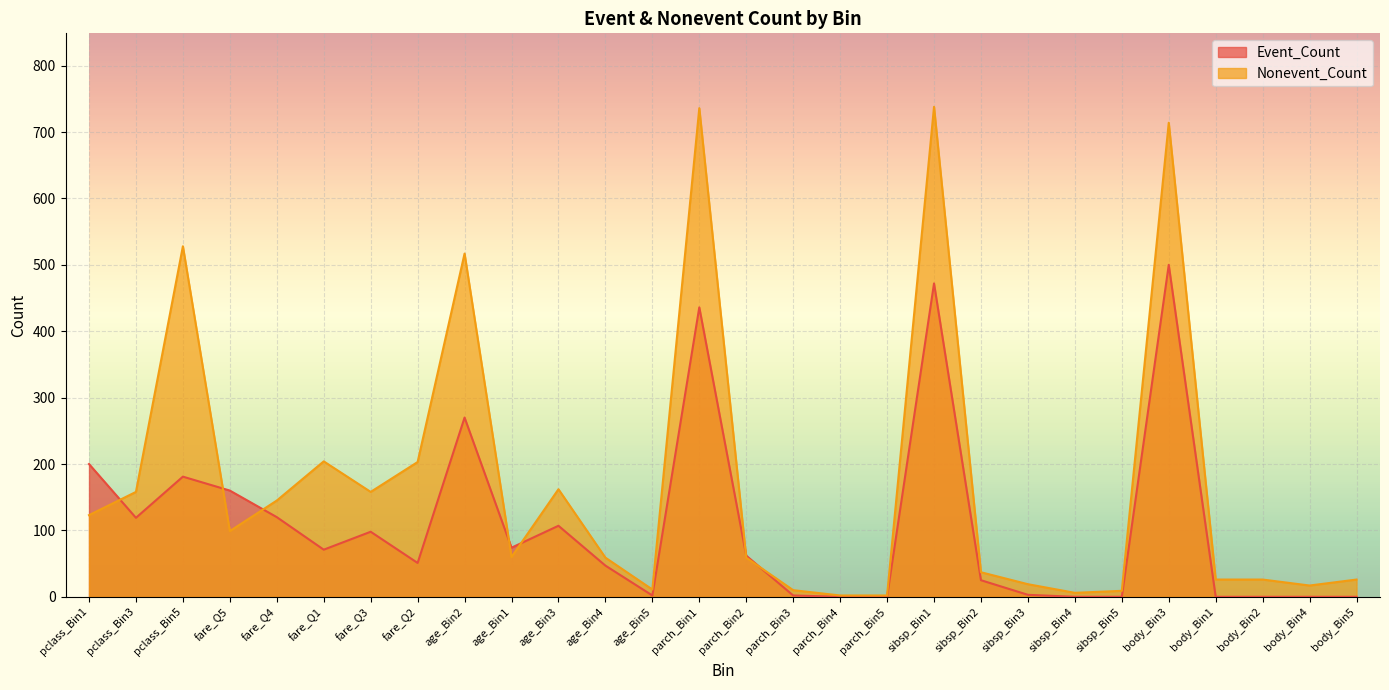

Reading right to left, transcribe all the data shown in this chart.

Event_Count: 0	0	0	0	500	0	0	3	25	472	0	0	2	62	436	2	47	107	74	270	51	98	71	120	160	181	119	200
Nonevent_Count: 26	17	26	26	714	9	6	19	37	738	2	2	10	59	736	11	59	162	60	517	203	158	204	145	99	528	158	123